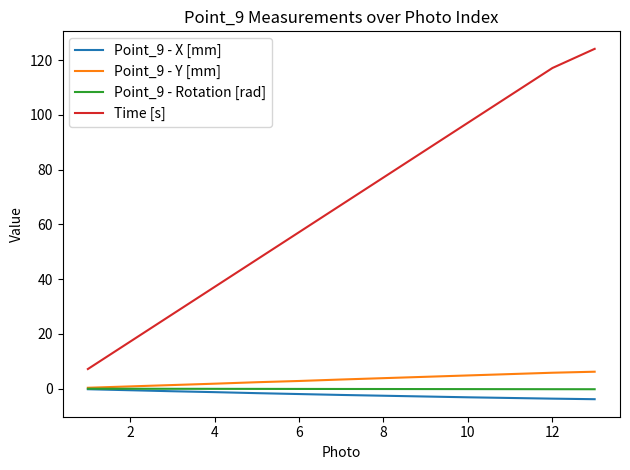

Does the chart have visible grid lines?

No